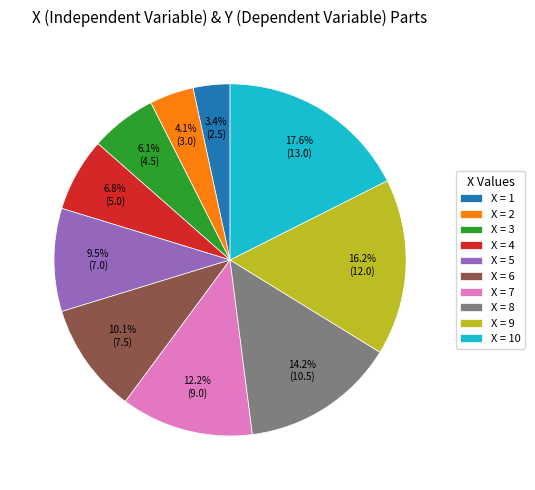

Count the number of slices in the pie.

10